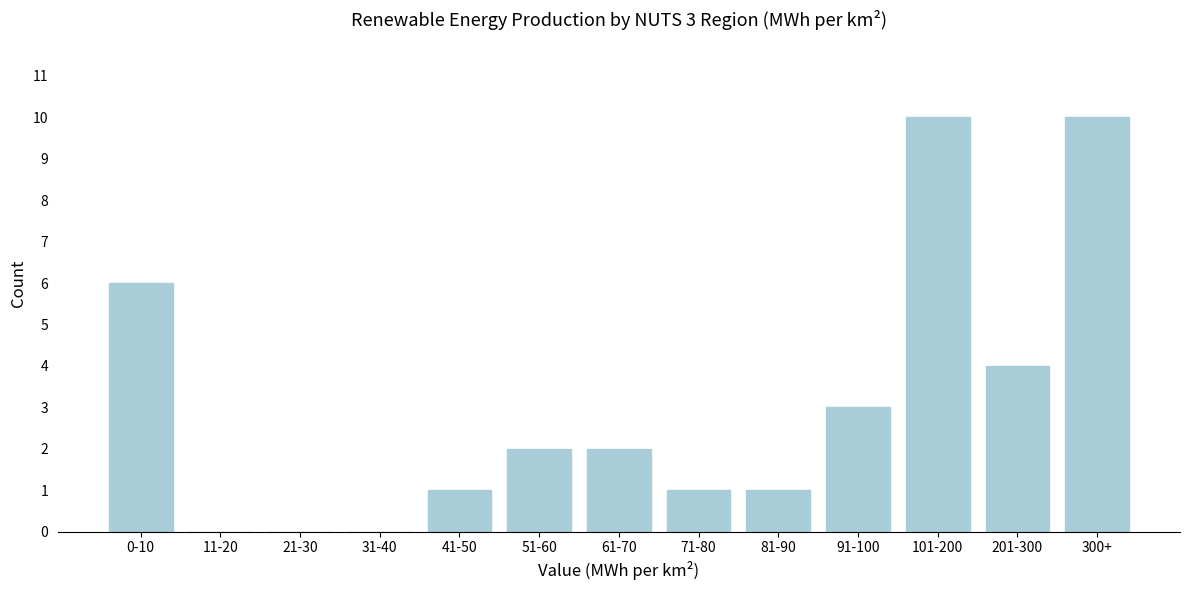

Reading left to right, what are all the values shown in this chart?

0-10=6	11-20=0	21-30=0	31-40=0	41-50=1	51-60=2	61-70=2	71-80=1	81-90=1	91-100=3	101-200=10	201-300=4	300+=10